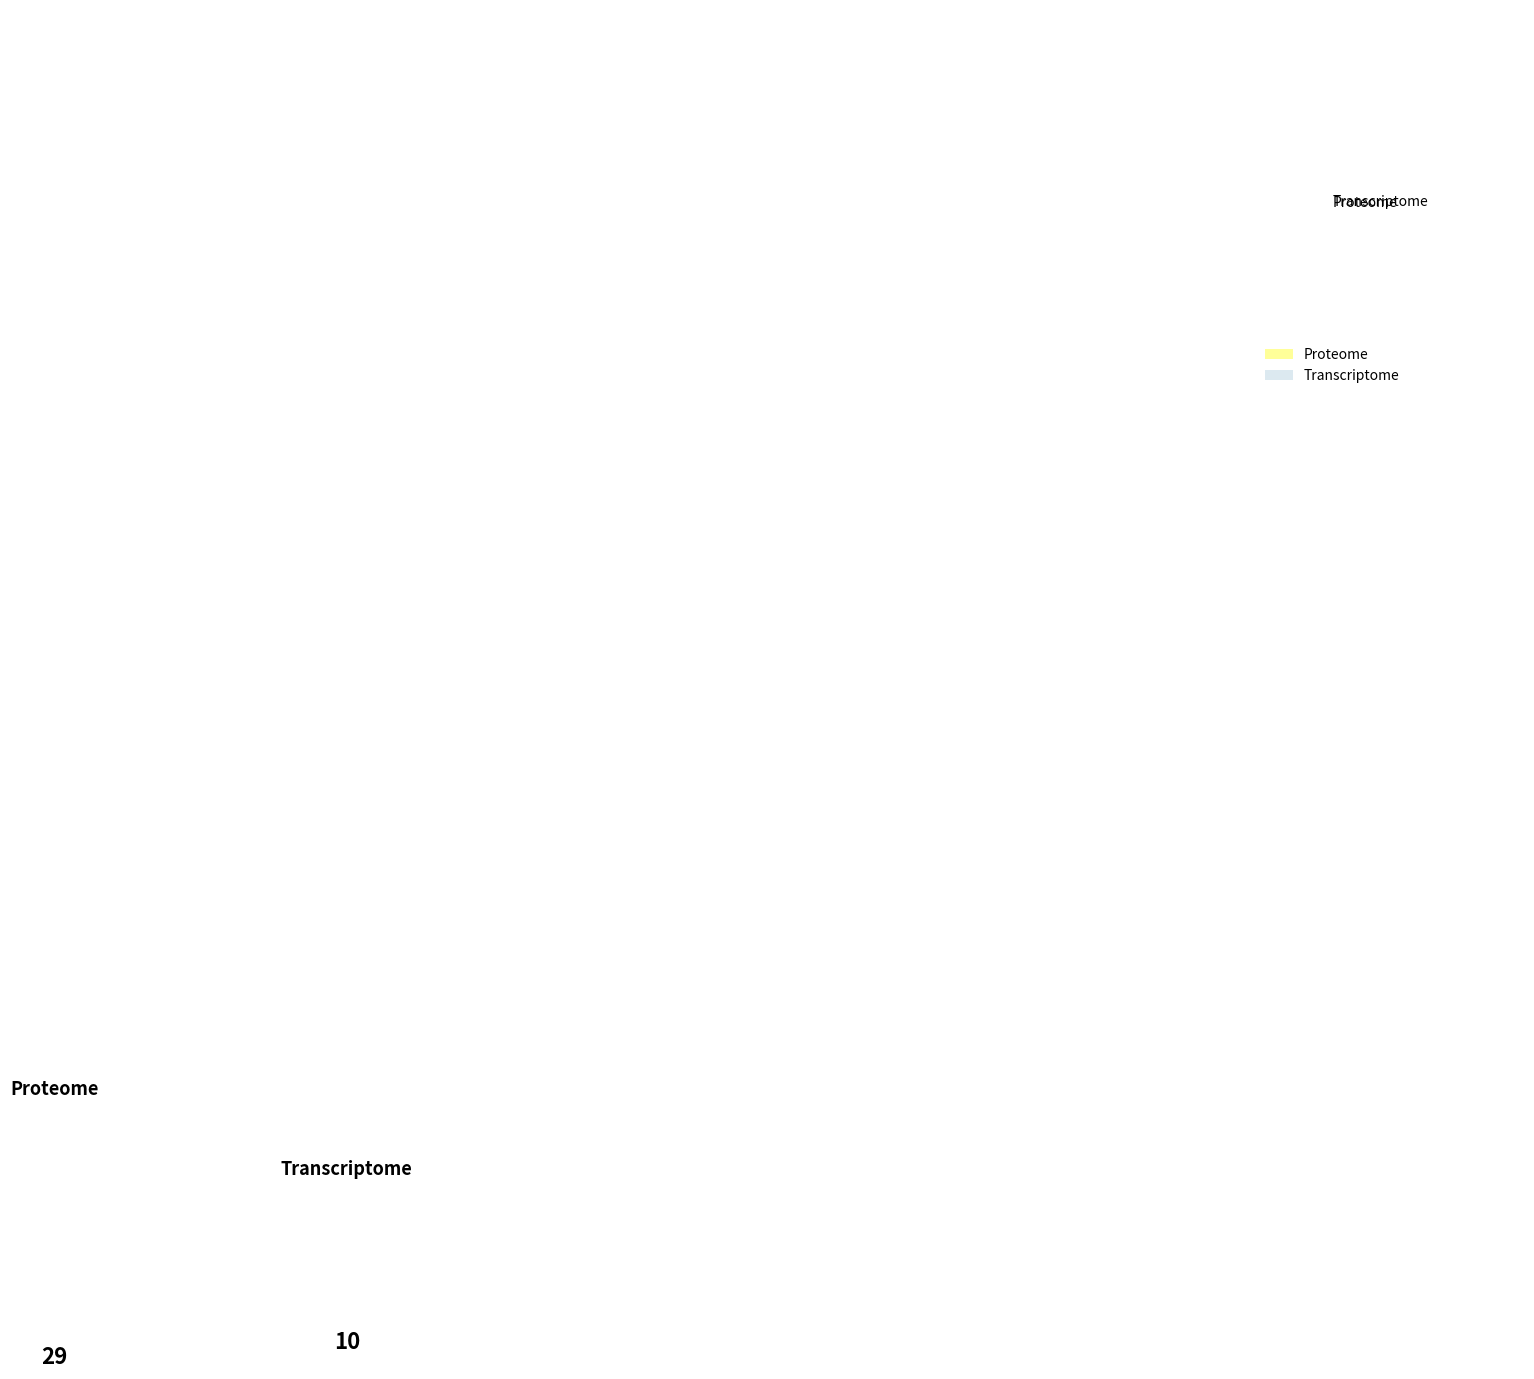

Is it true that Transcriptome is 40% of the pie?

False